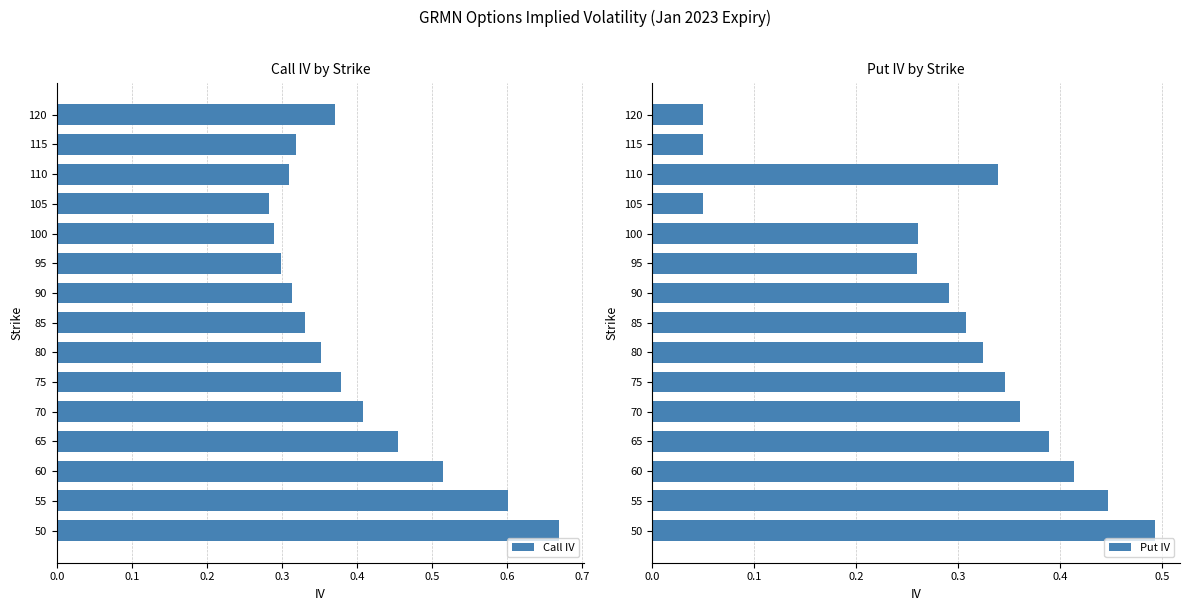

At how many categories does at least one series exceed 0?

15